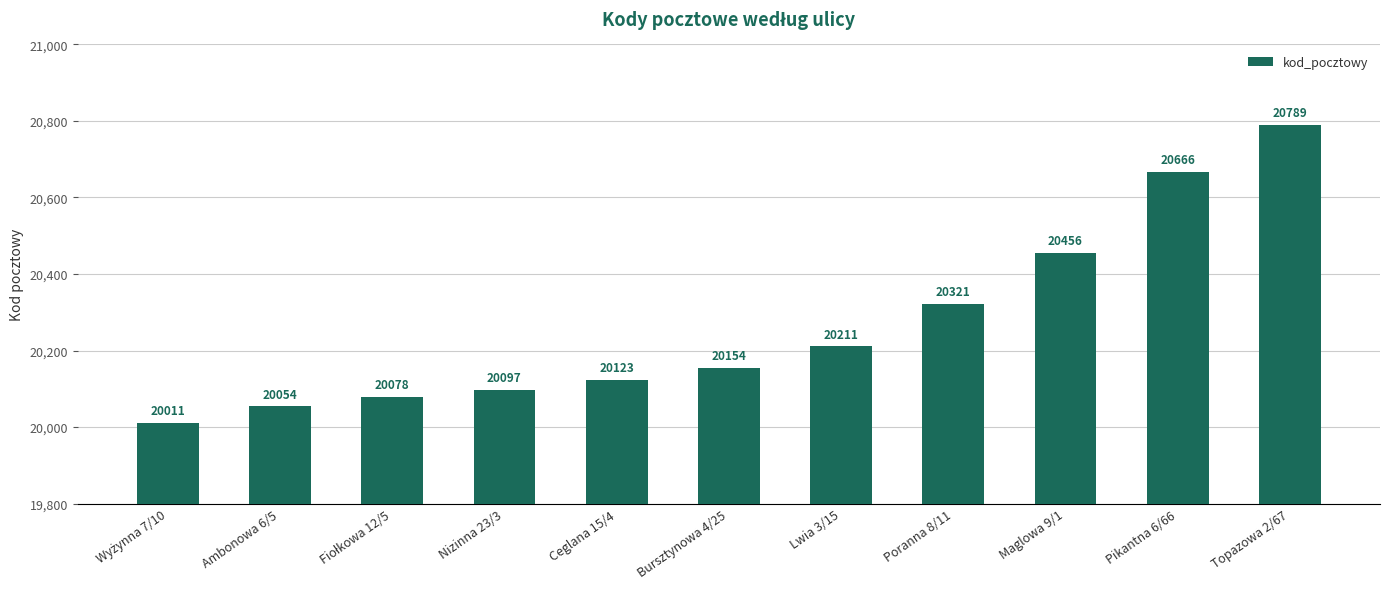

What is the label of the 11th bar from the left?

Topazowa 2/67